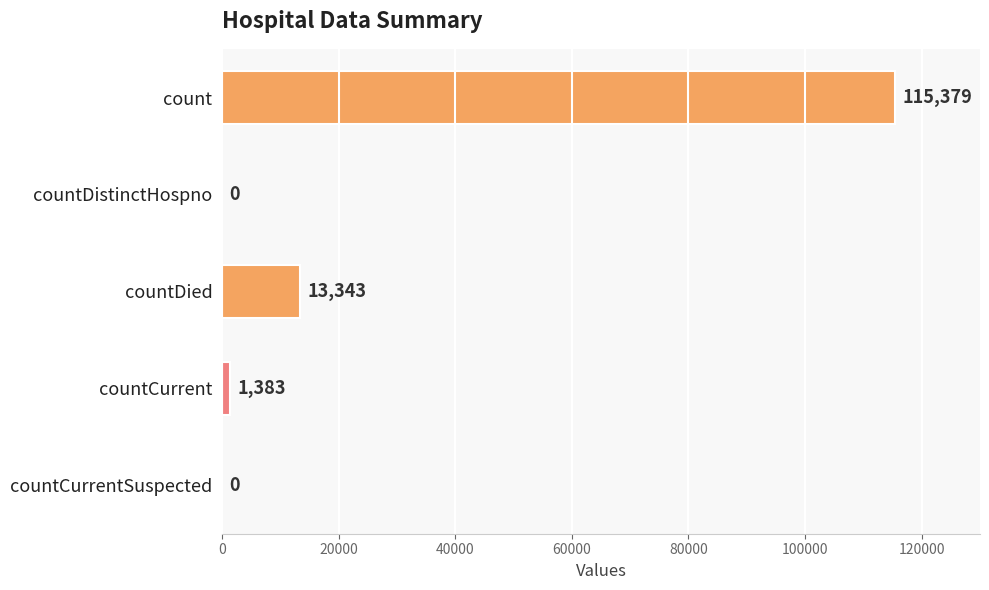

Reading top to bottom, list all the values displayed in this chart.

count=115379	countDistinctHospno=0	countDied=13343	countCurrent=1383	countCurrentSuspected=0